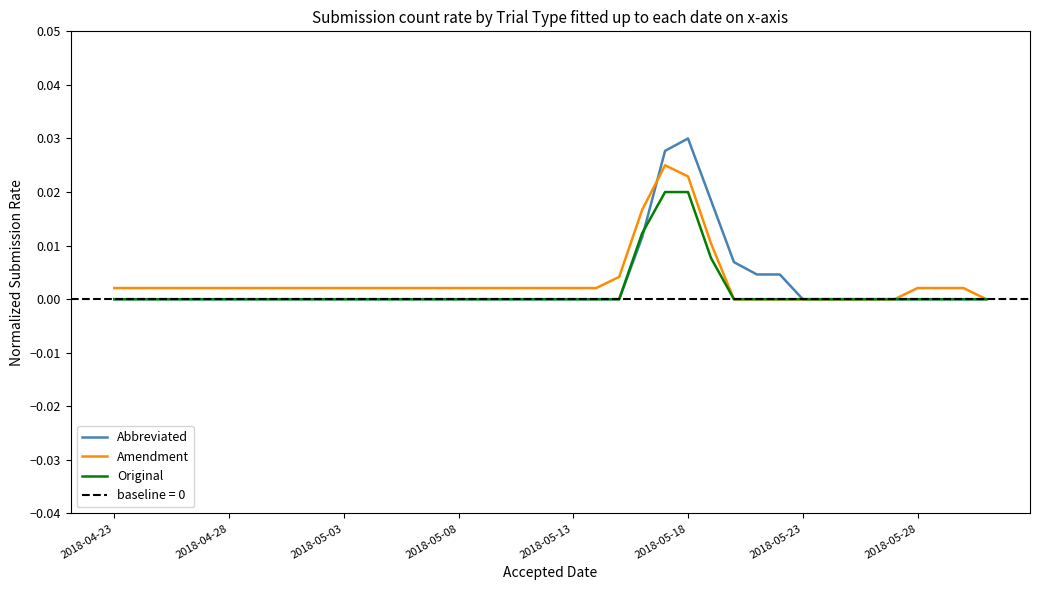

How many data points does each series have?

20